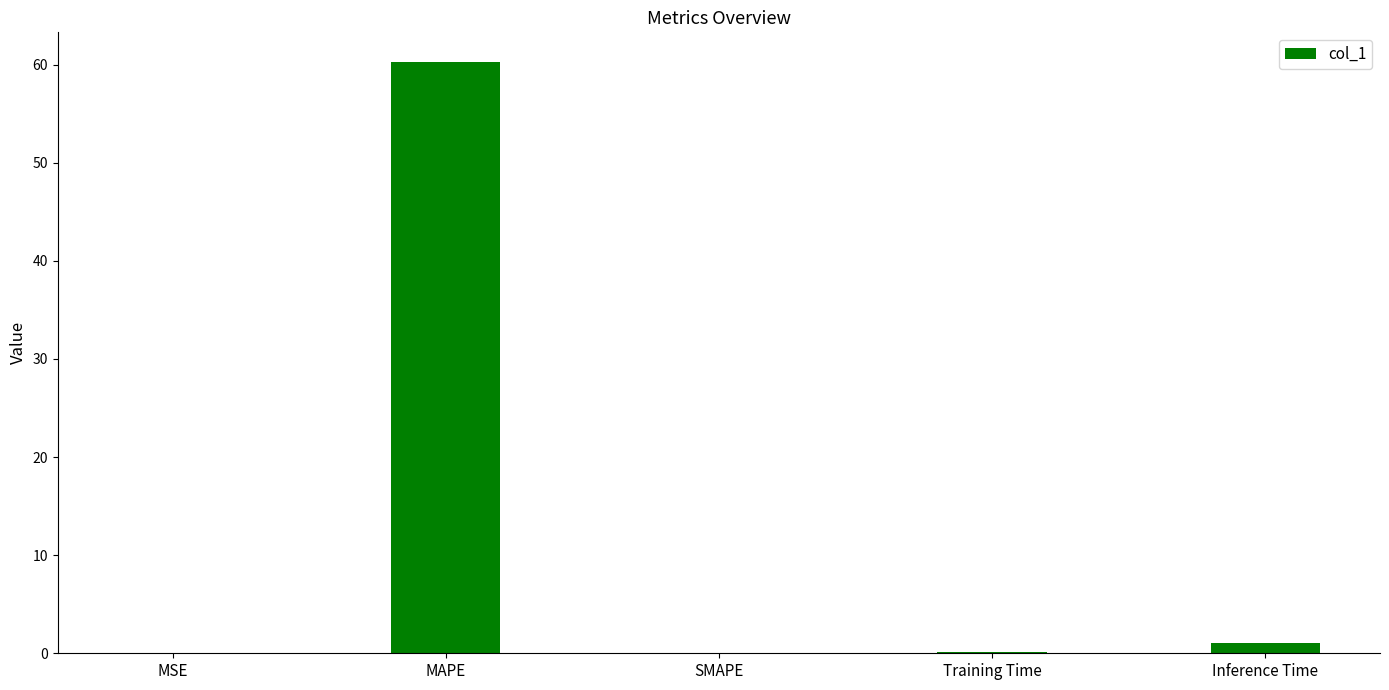

What is the sum of all values?

61.4